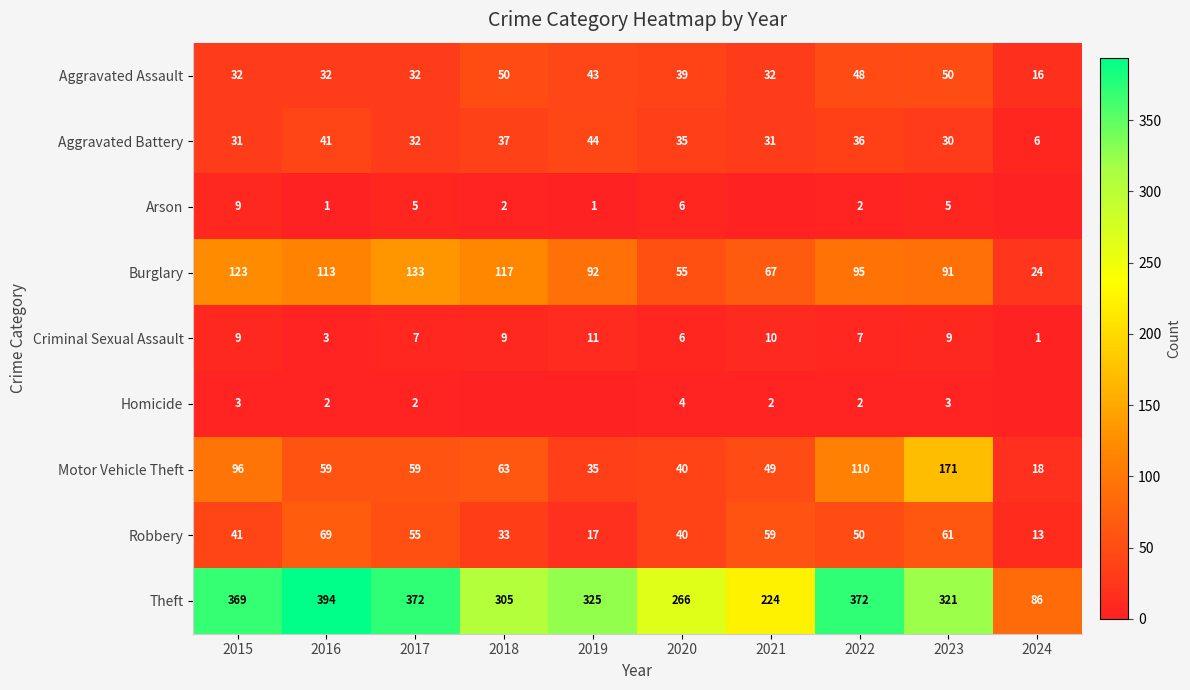

What is the average value of the Motor Vehicle Theft series?

70